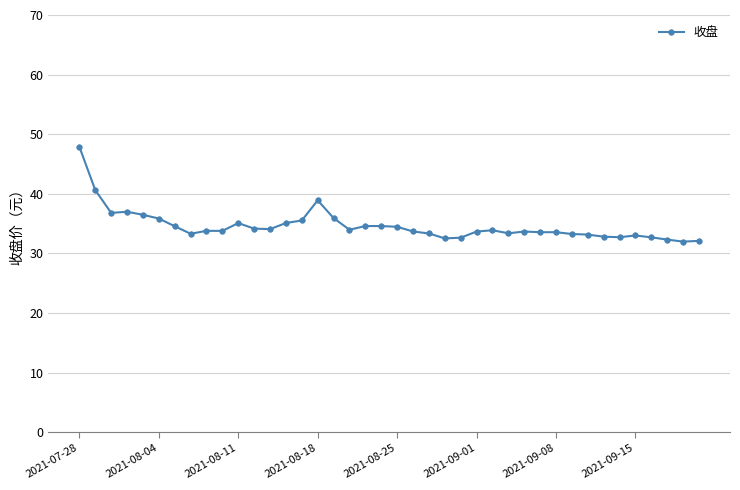

What is the value of the 12th point from the left?

34.2